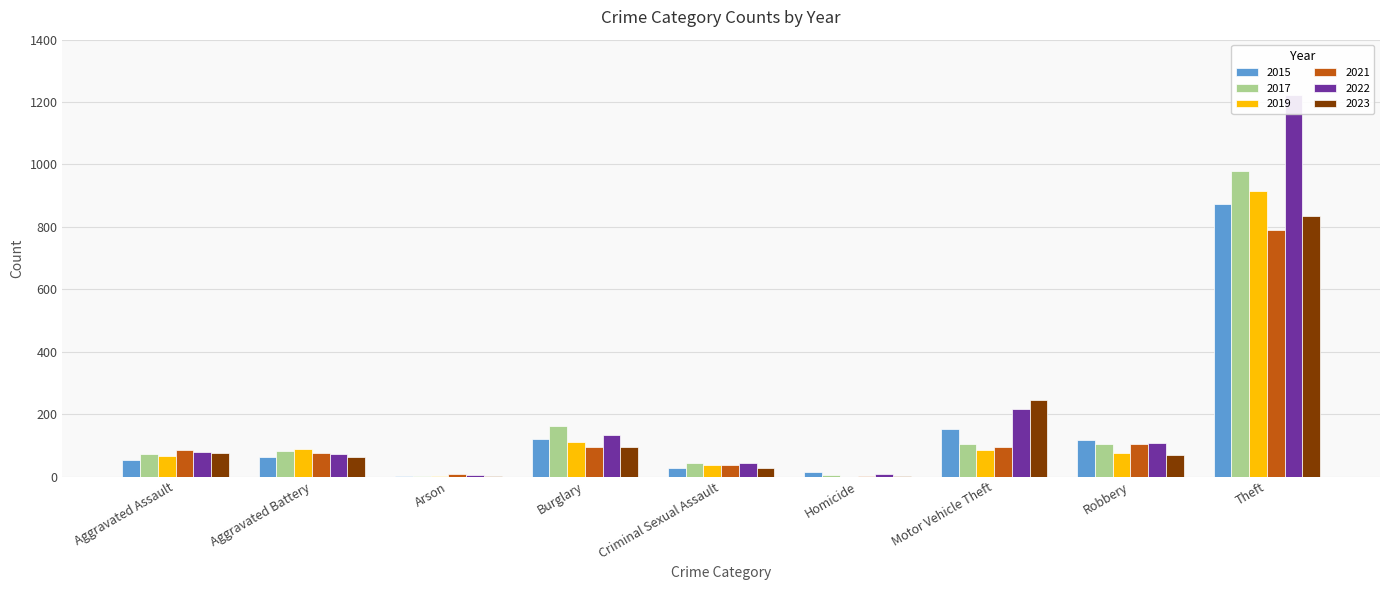

Reading left to right, list all the values displayed in this chart.

2015: Aggravated Assault=54	Aggravated Battery=64	Arson=2	Burglary=121	Criminal Sexual Assault=28	Homicide=13	Motor Vehicle Theft=152	Robbery=117	Theft=874
2017: Aggravated Assault=72	Aggravated Battery=83	Arson=1	Burglary=162	Criminal Sexual Assault=44	Homicide=5	Motor Vehicle Theft=104	Robbery=105	Theft=979
2019: Aggravated Assault=65	Aggravated Battery=88	Arson=2	Burglary=110	Criminal Sexual Assault=36	Homicide=0	Motor Vehicle Theft=84	Robbery=75	Theft=914
2021: Aggravated Assault=86	Aggravated Battery=75	Arson=8	Burglary=95	Criminal Sexual Assault=36	Homicide=2	Motor Vehicle Theft=96	Robbery=105	Theft=791
2022: Aggravated Assault=77	Aggravated Battery=71	Arson=4	Burglary=132	Criminal Sexual Assault=43	Homicide=9	Motor Vehicle Theft=216	Robbery=107	Theft=1222
2023: Aggravated Assault=74	Aggravated Battery=61	Arson=2	Burglary=96	Criminal Sexual Assault=27	Homicide=3	Motor Vehicle Theft=245	Robbery=68	Theft=836